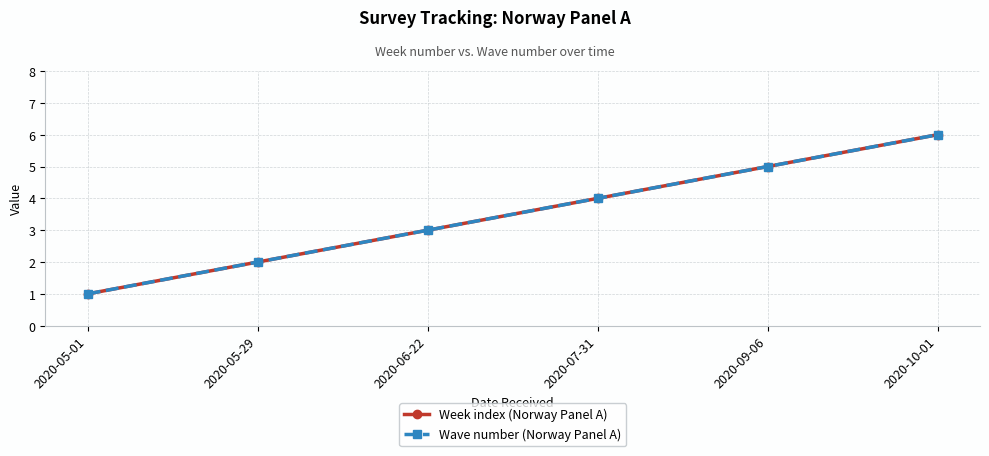

True or false: Wave number (Norway Panel A) has a value of 5 at 2020-07-31.

False